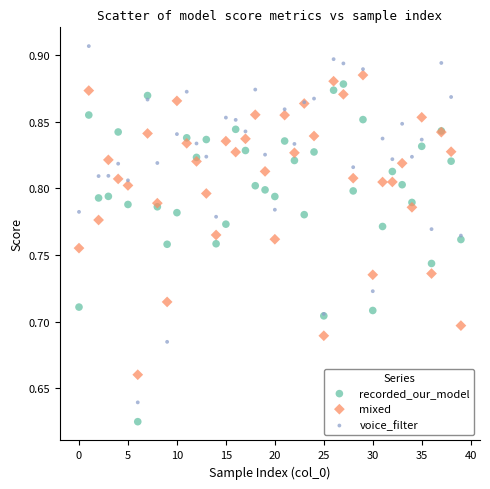

Which series has the largest Y range (max minus min)?

voice_filter